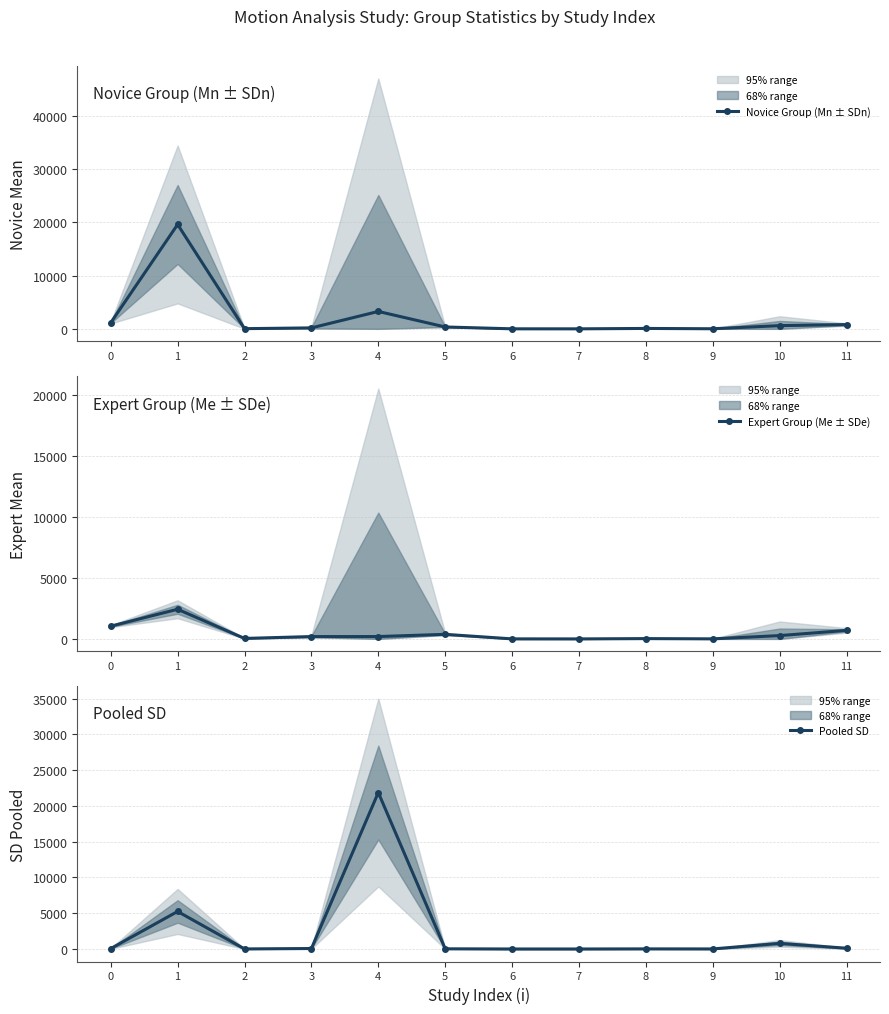

Where is the first local maximum for Novice Group (Mn ± SDn)?

1